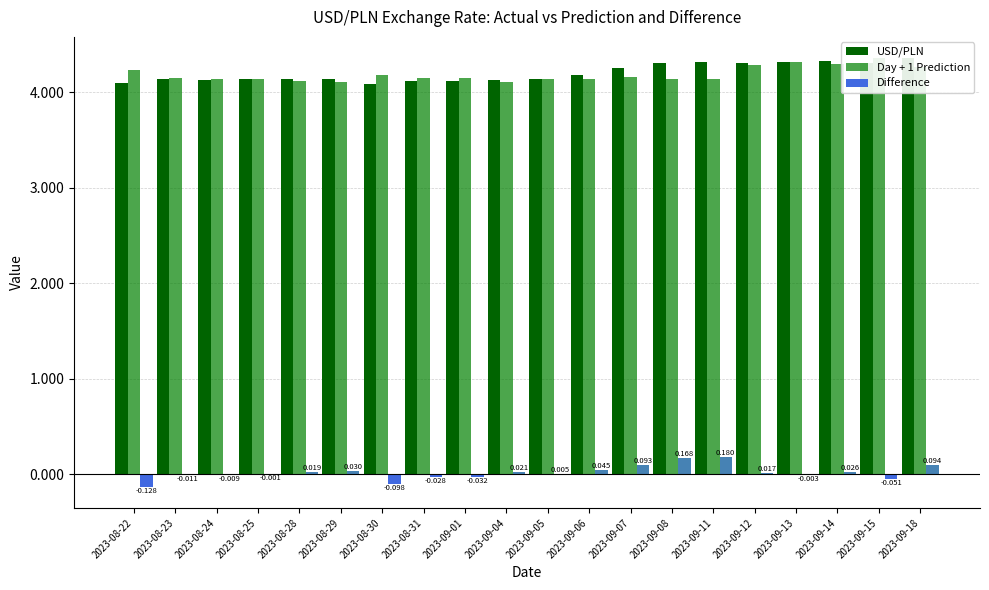

Is the value of Difference at 2023-09-11 greater than the value of Day + 1 Prediction at 2023-09-08?

No